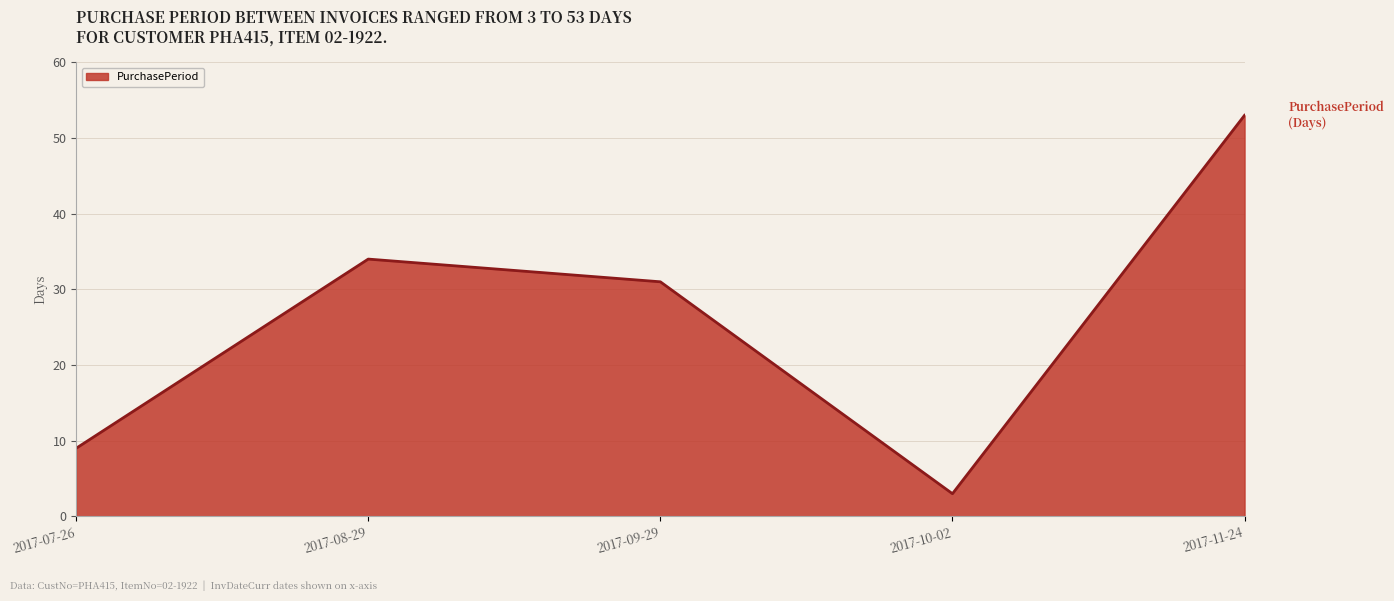

At which category does the chart reach its peak across all series?

2017-11-24